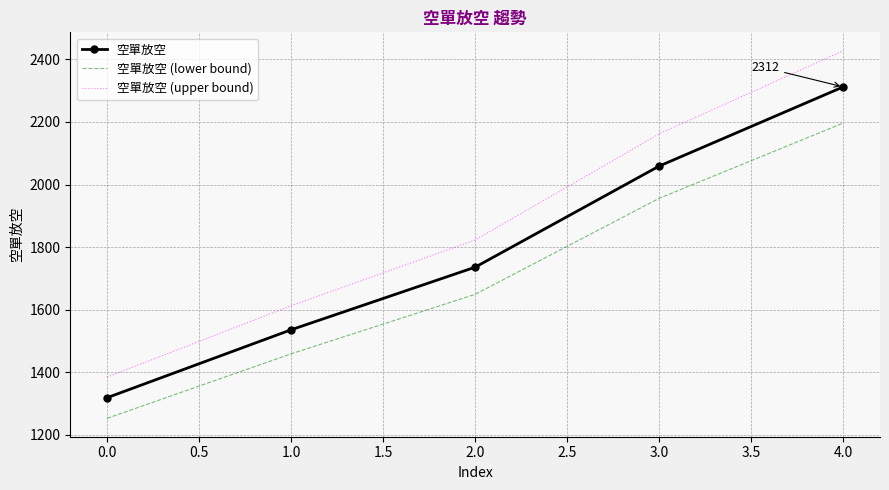

At which category is the sum across all series the highest?

4.0